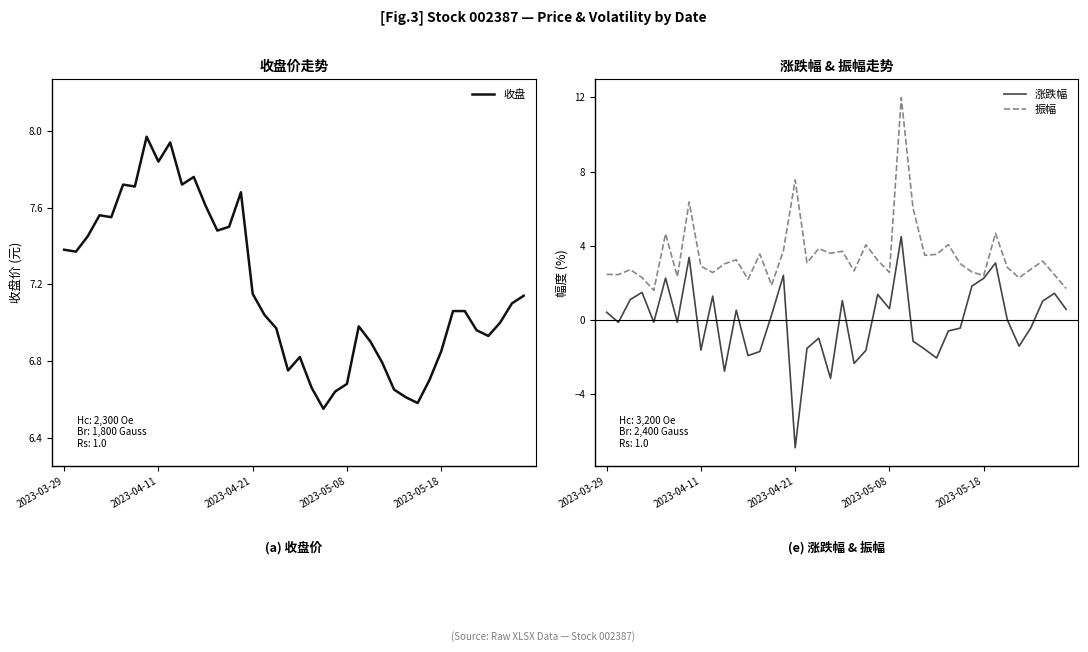

Rank the series by their maximum value, from highest to lowest.

振幅, 收盘, 涨跌幅